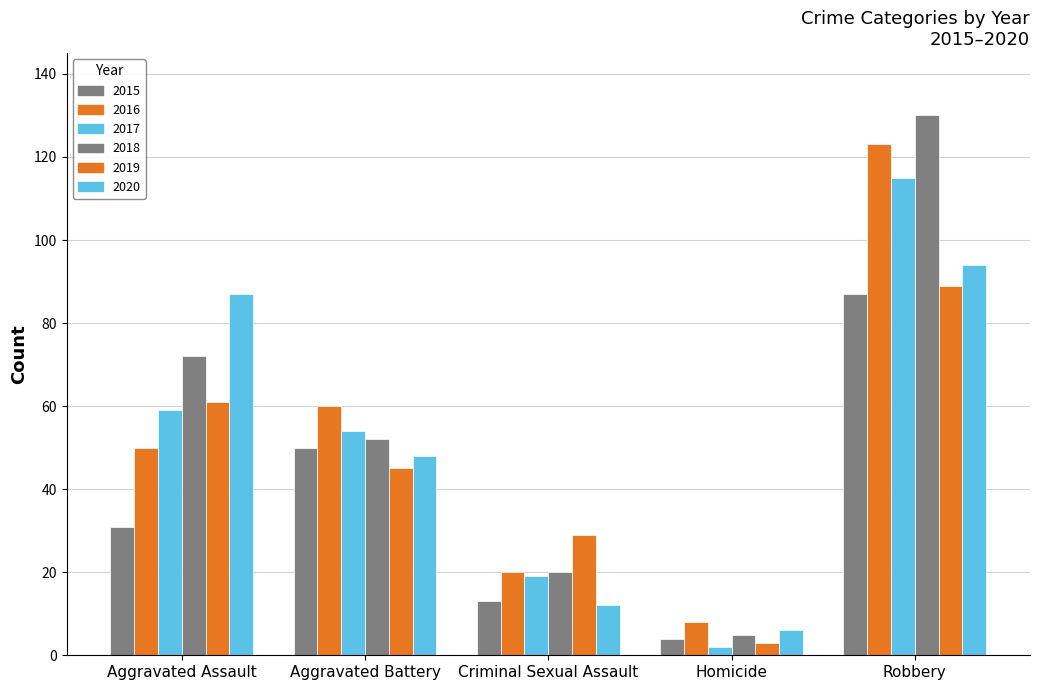

Where is 2017 nearest to the value 58?

Aggravated Assault